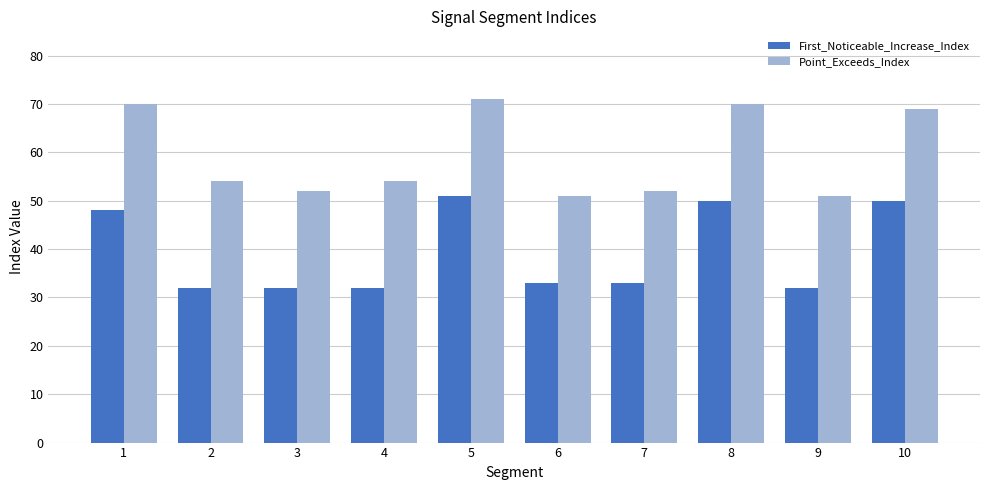

How many bars are there in total?

20